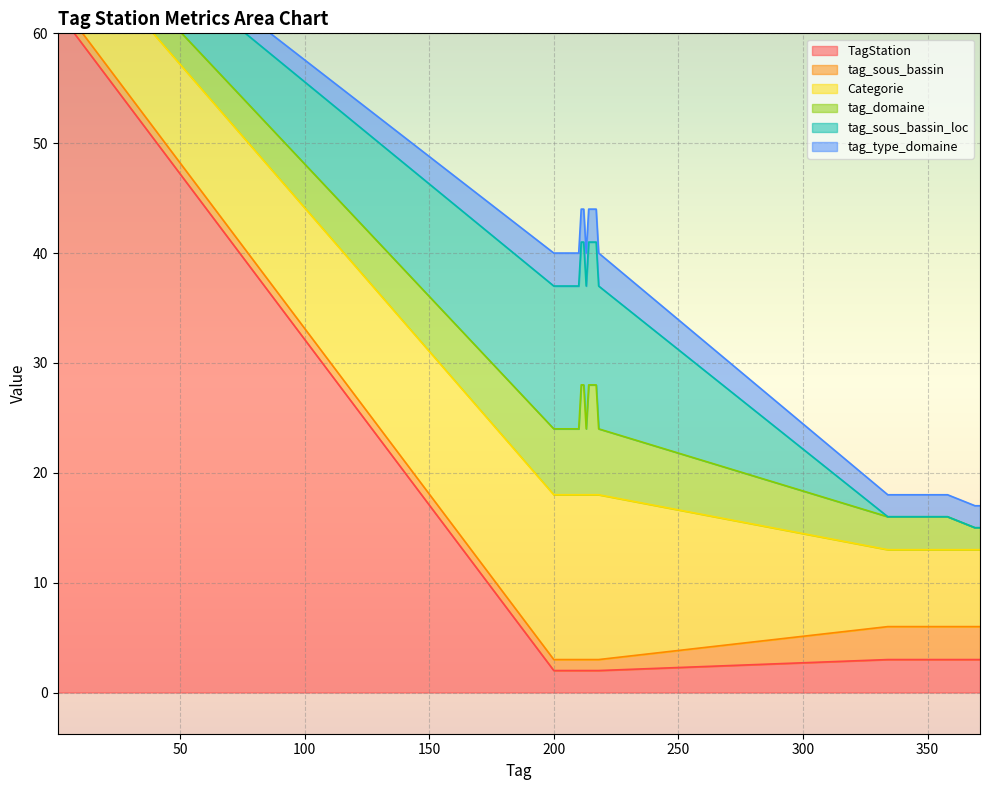

Reading left to right, what are all the values shown in this chart?

TagStation: 62	2	2	2	2	2	2	2	2	2	2	2	2	2	2	3	3	3	3	3
tag_sous_bassin: 1	1	1	1	1	1	1	1	1	1	1	1	1	1	1	3	3	3	3	3
Categorie: 7	15	15	15	15	15	15	15	15	15	15	15	15	15	15	7	7	7	7	7
tag_domaine: 2	6	6	6	6	6	6	10	10	6	10	10	10	10	6	3	3	2	2	2
tag_sous_bassin_loc: 2	13	13	13	13	13	13	13	13	13	13	13	13	13	13	0	0	0	0	0
tag_type_domaine: 1	3	3	3	3	3	3	3	3	3	3	3	3	3	3	2	2	2	2	2